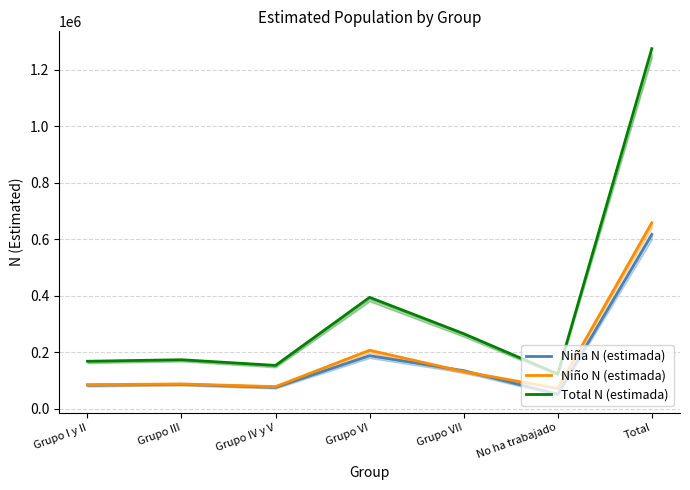

True or false: Total N (estimada) and Niño N (estimada) intersect in this chart.

False